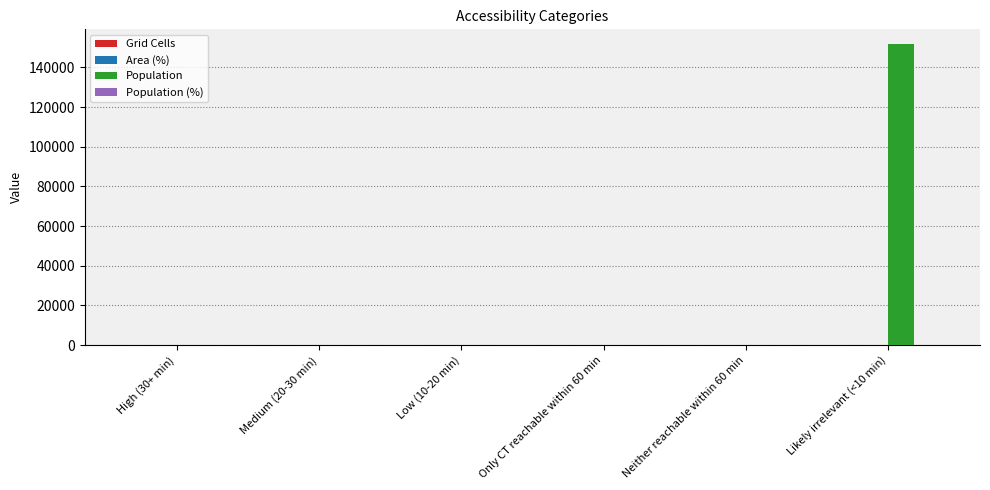

At which category is the sum across all series the highest?

Likely irrelevant (<10 min)